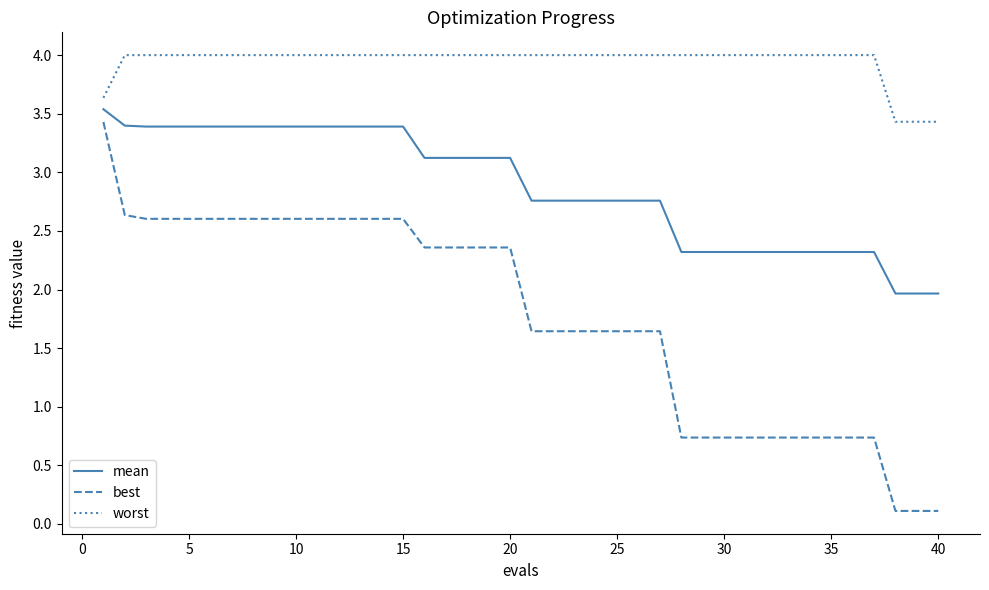

True or false: mean and best intersect in this chart.

False